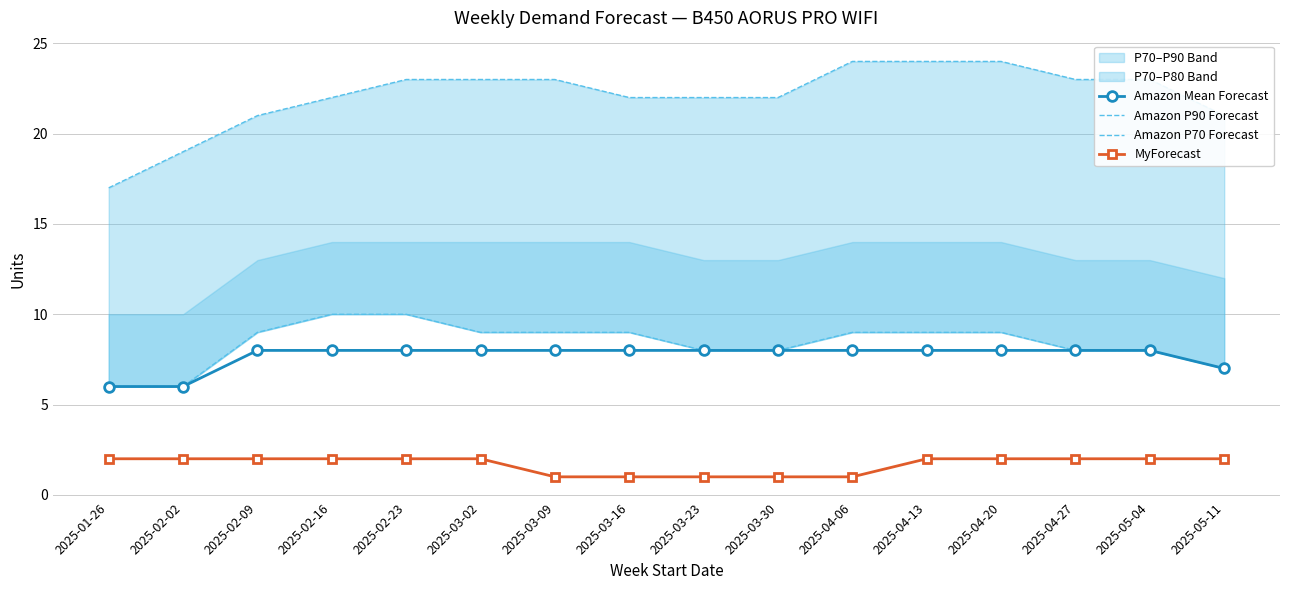

Which label corresponds to the largest value in the chart?

2025-04-06